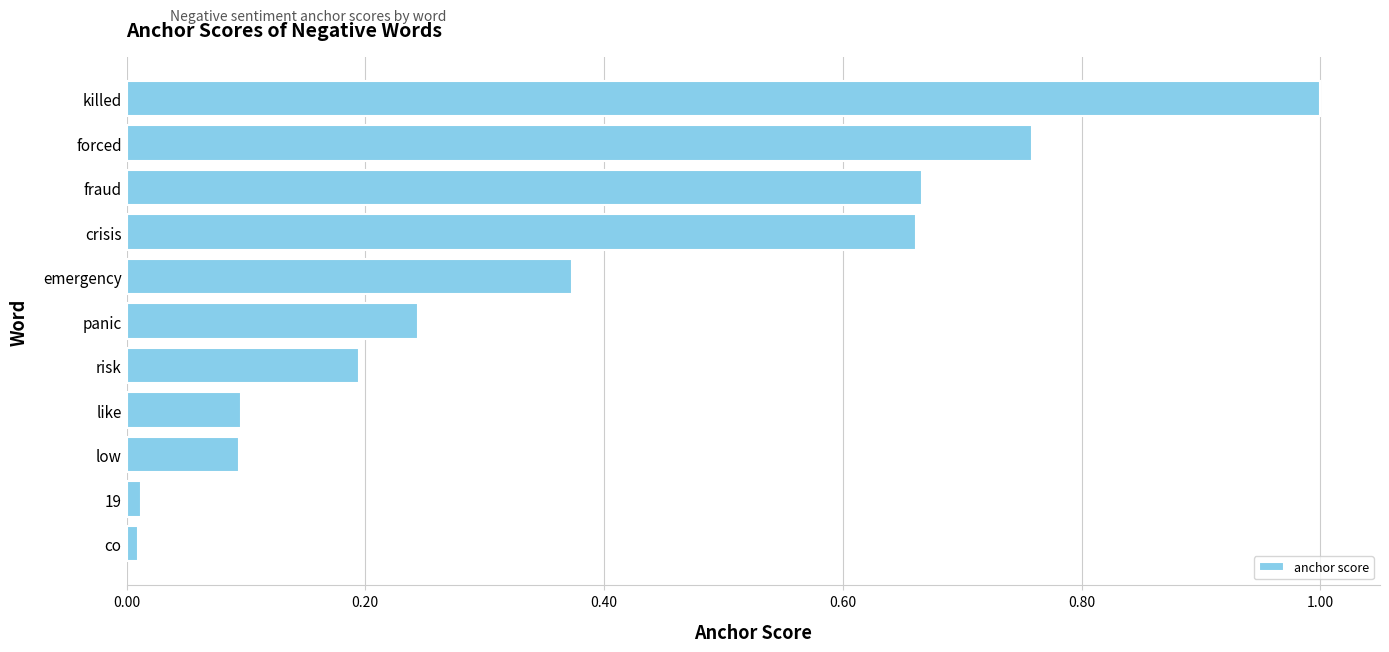

What is the maximum value shown in the chart?

1.0